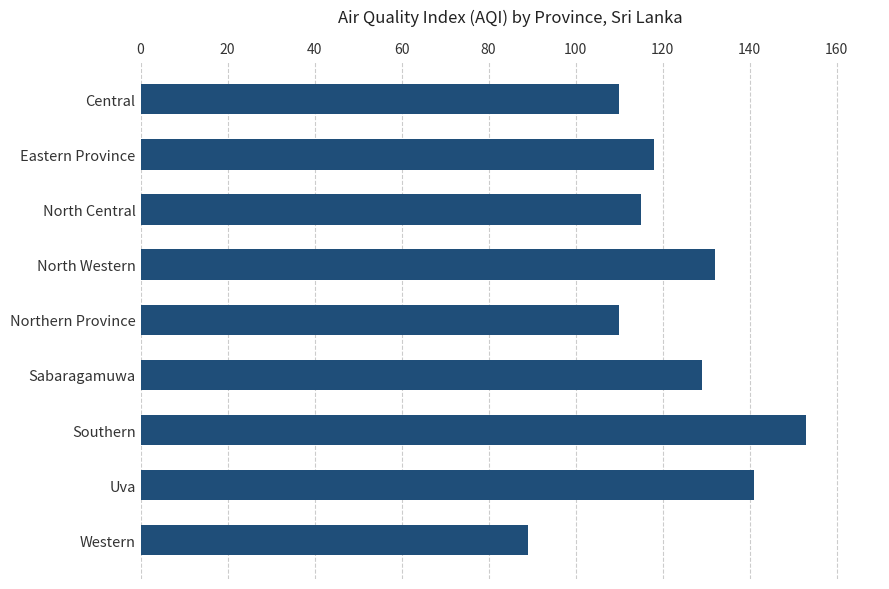

Approximately how many times larger is the value at North Central compared to Eastern Province?

1.0